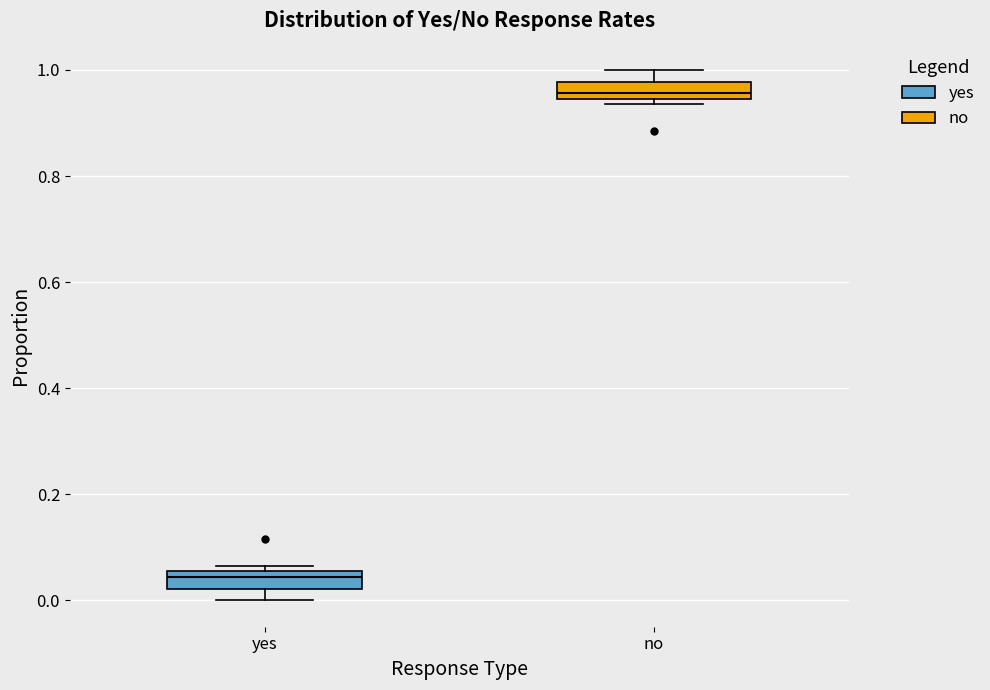

Reading left to right, transcribe this box plot: for each box, give where its median line is, the range the box spans, and where its two whiskers end, as read against the y-axis. The values are not printed on the chart, so give them approximately, as read against the axis.

yes: median 0.04, box 0.02 to 0.06, whiskers 0.00 to 0.06 (just above the box's upper edge)
no: median 0.96, box 0.94 to 0.98, whiskers 0.94 (just below the box's lower edge) to 1.00